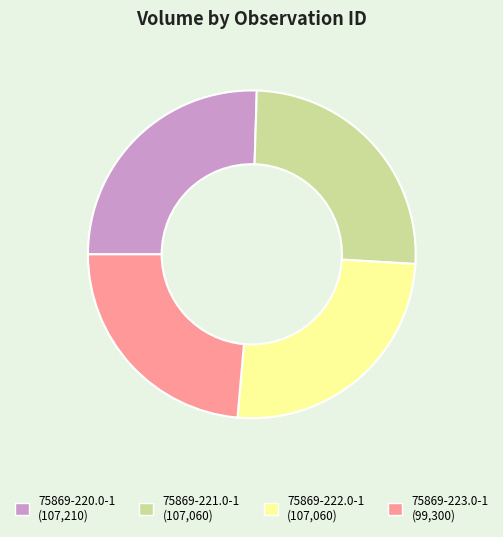

Approximately how many times larger is the value at 75869-220.0-1 compared to 75869-222.0-1?

1.0